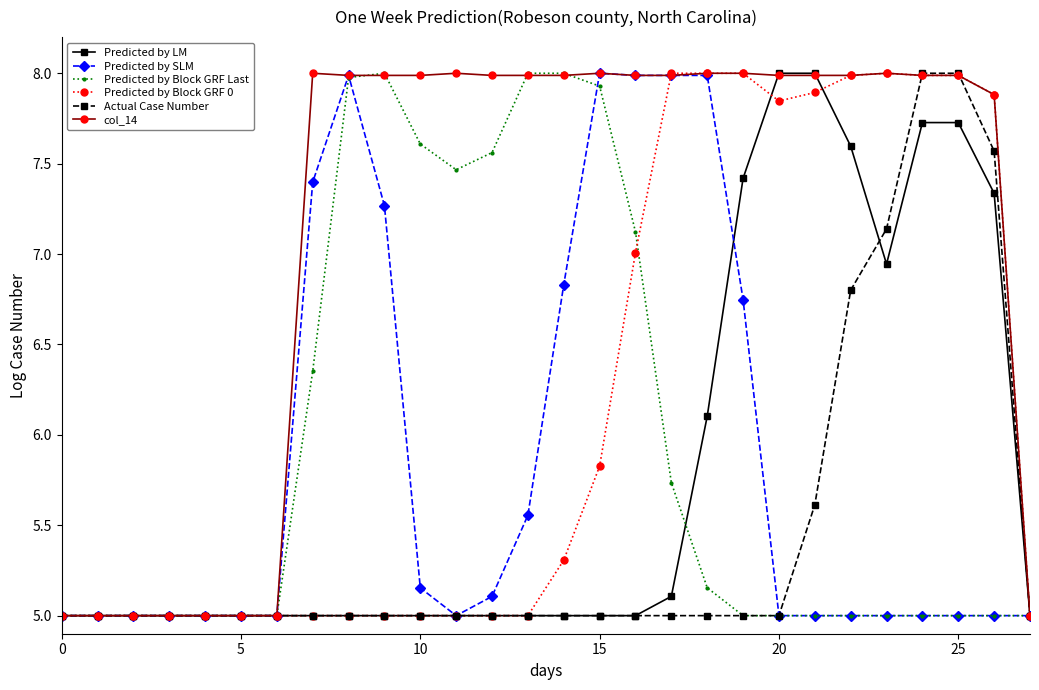

Which series has the largest total across all categories?

col_14